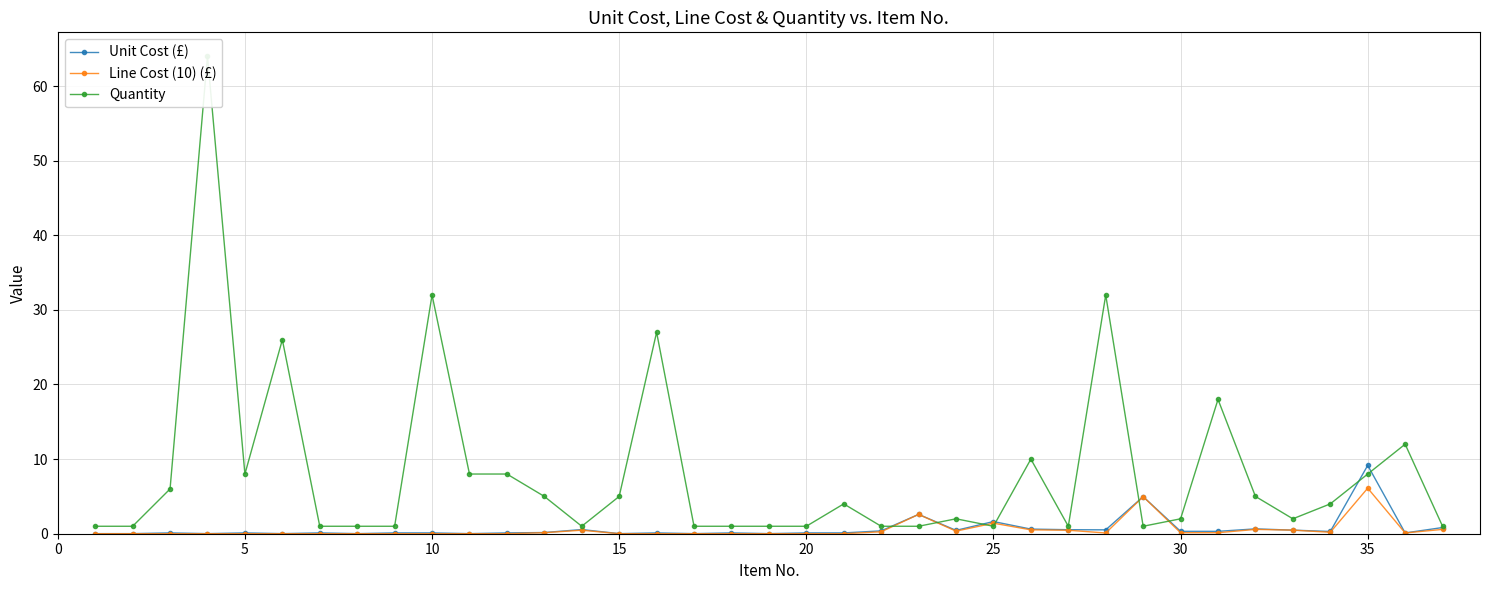

What is the difference between the maximum and minimum values in the Line Cost (10) (£) series?

6.1